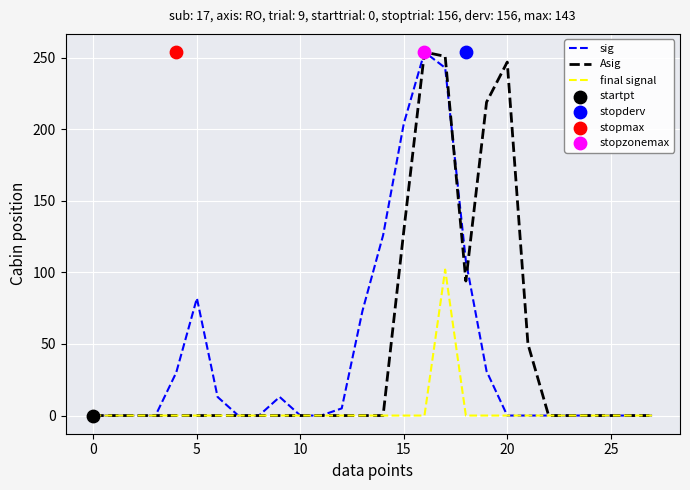

What are all the series names shown in the legend?

sig, Asig, final signal